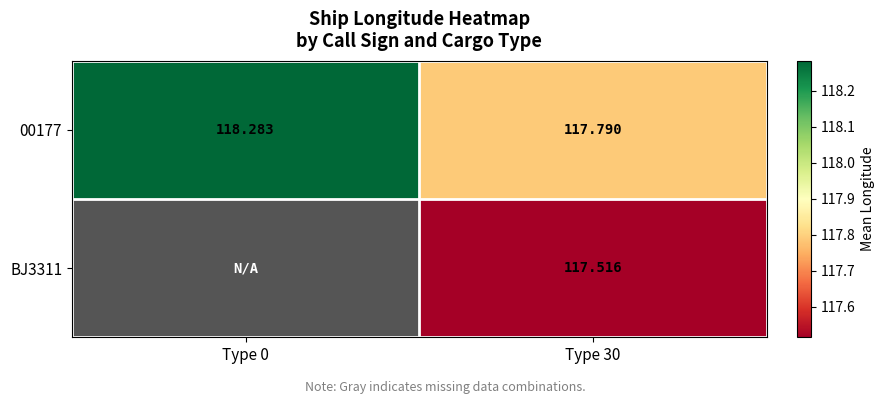

How many 00177 values are between 117 and 118?

1